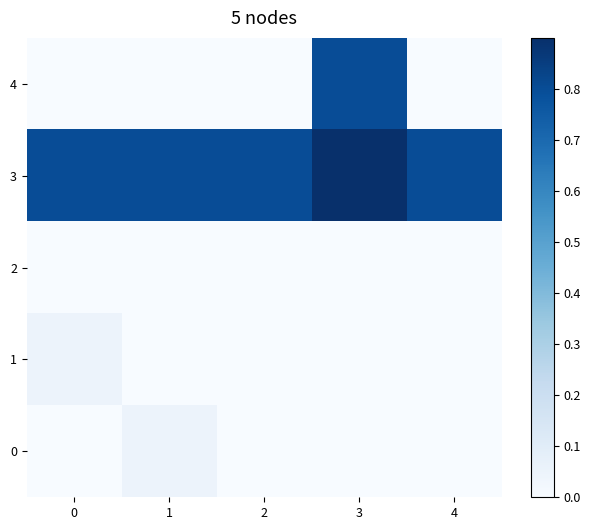

What is the difference between the highest and lowest values at 3?

0.9